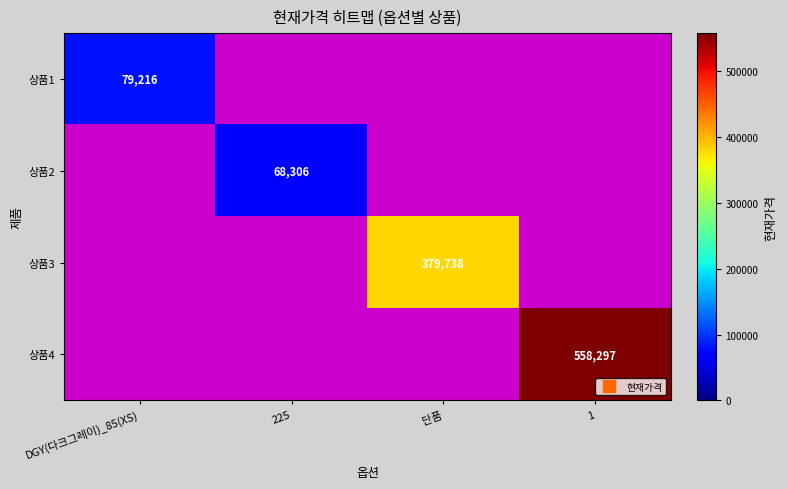

What is the sum of all 상품1 values?

79216